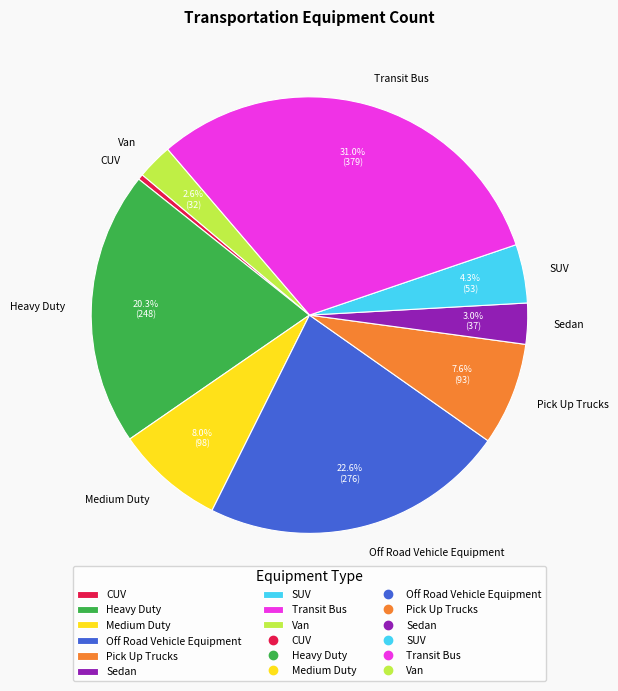

To the nearest percent, what percentage of the pie is Transit Bus?

31%